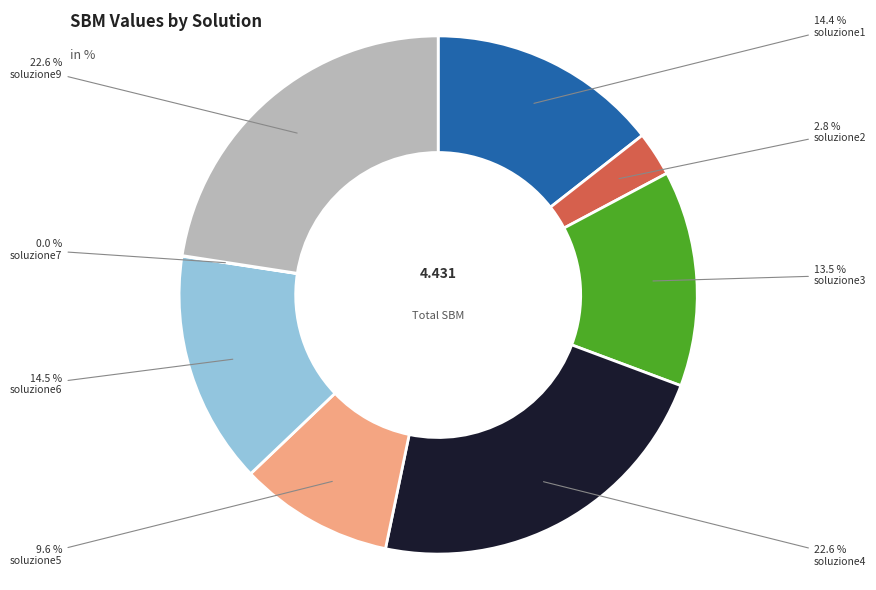

What is the smallest slice in the pie chart?

soluzione7